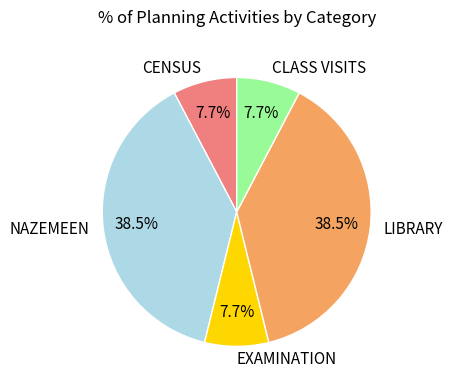

To the nearest percent, what is the average slice percentage?

20%